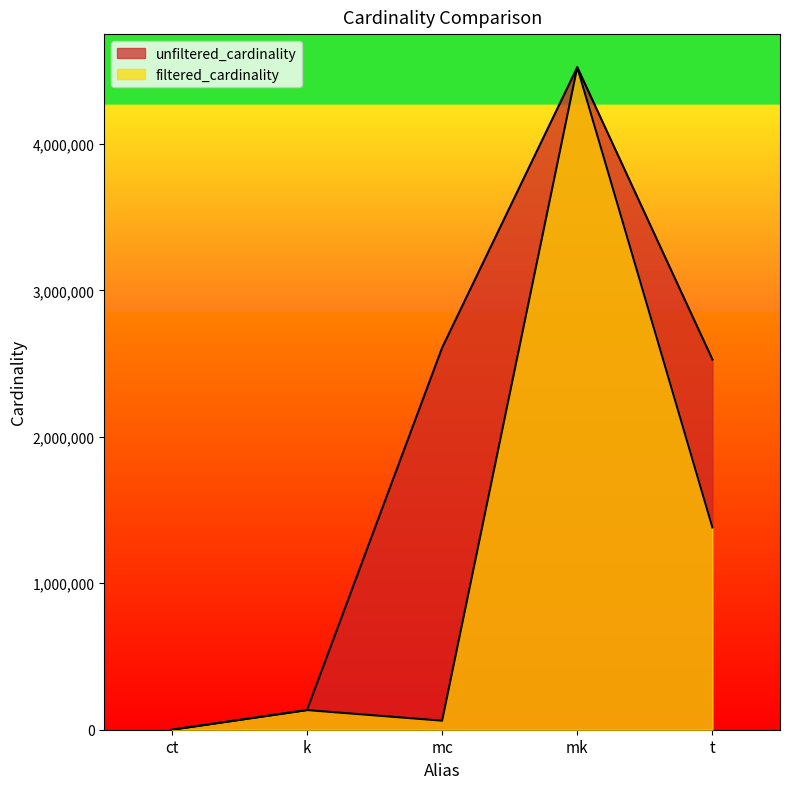

What is the sum of all filtered_cardinality values?

6101221